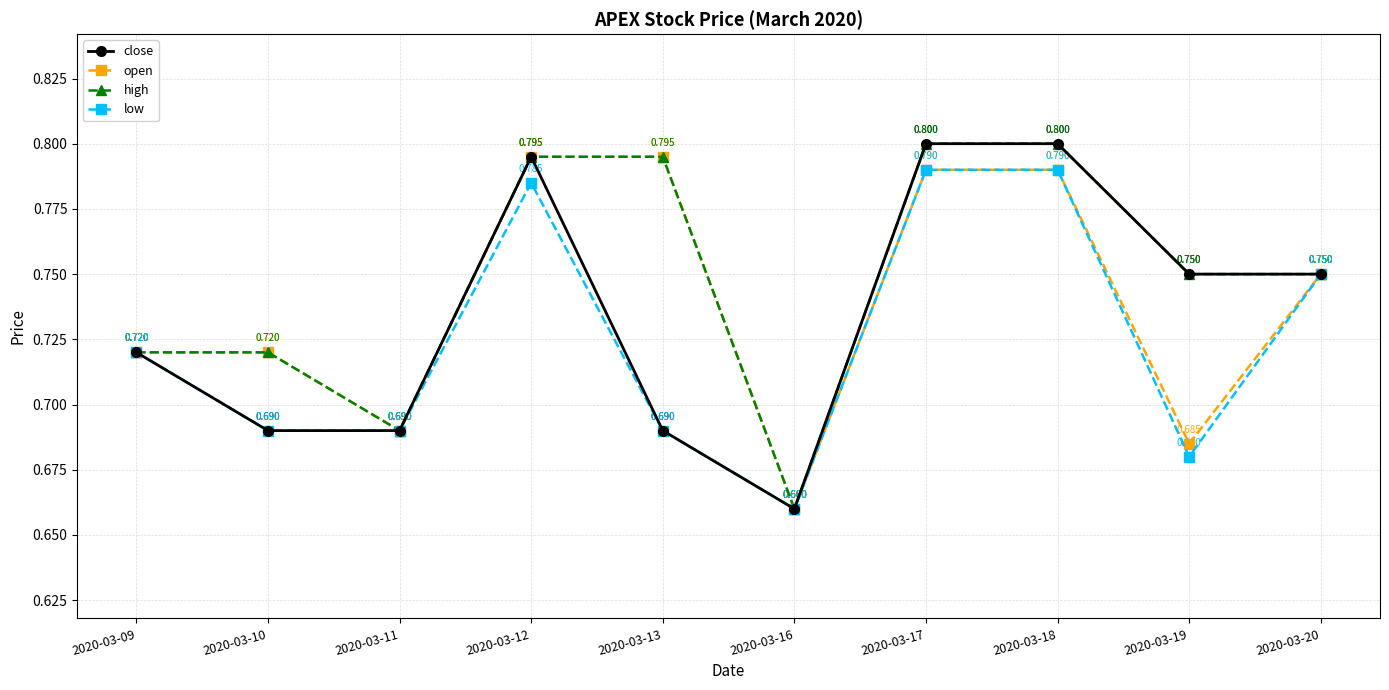

Count the number of data series in this chart.

4